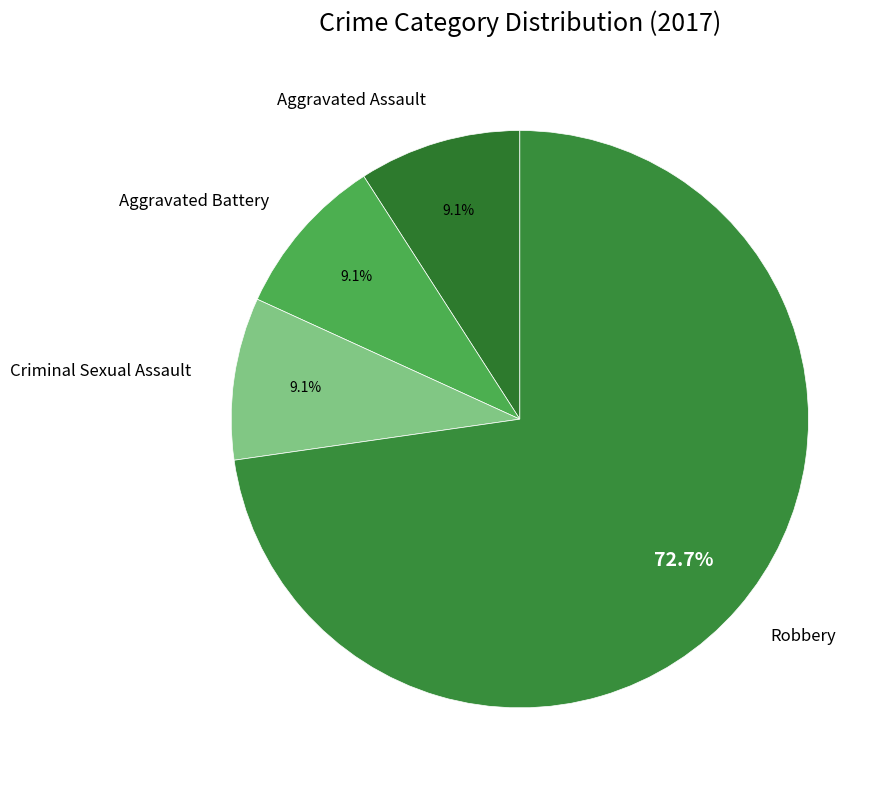

How many slices are in this pie chart?

4